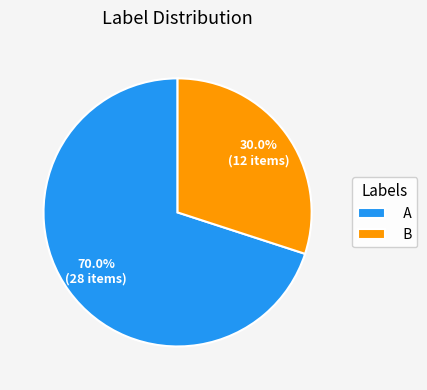

To the nearest percent, what portion does A represent?

70%